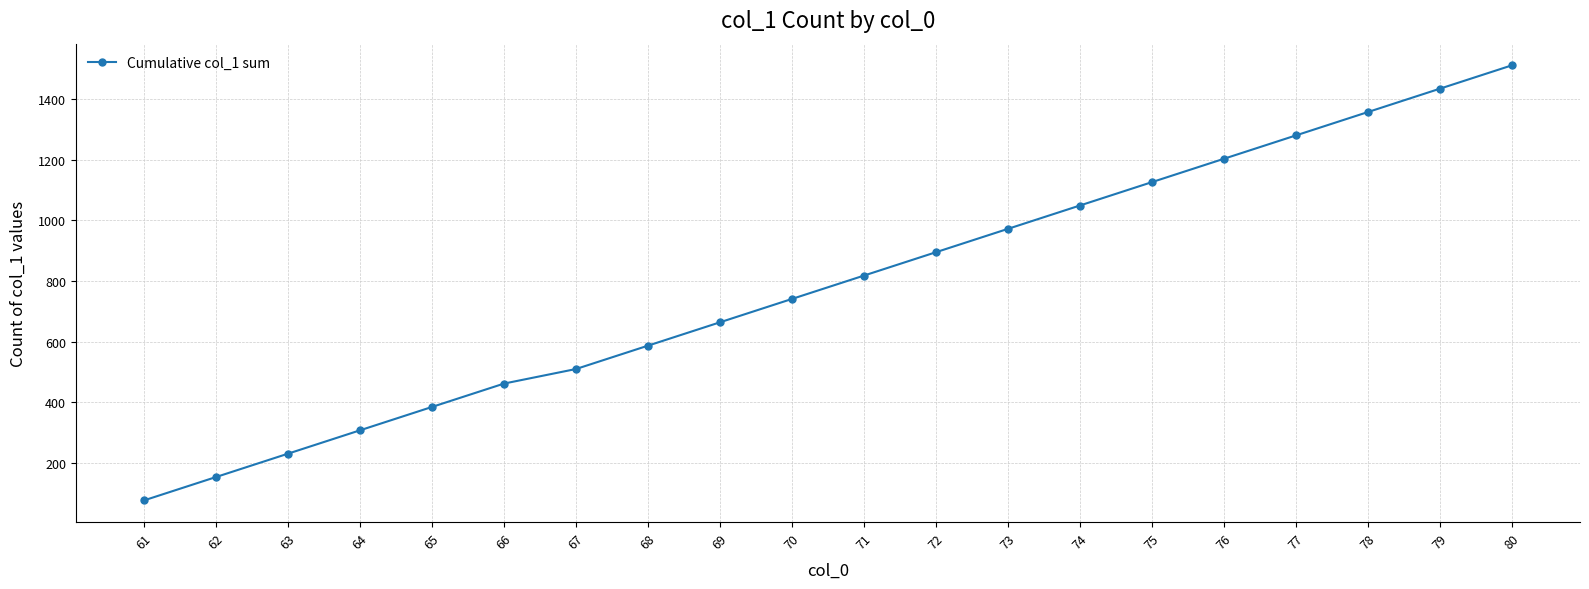

Rank the categories by value from lowest to highest.

61, 62, 63, 64, 65, 66, 67, 68, 69, 70, 71, 72, 73, 74, 75, 76, 77, 78, 79, 80